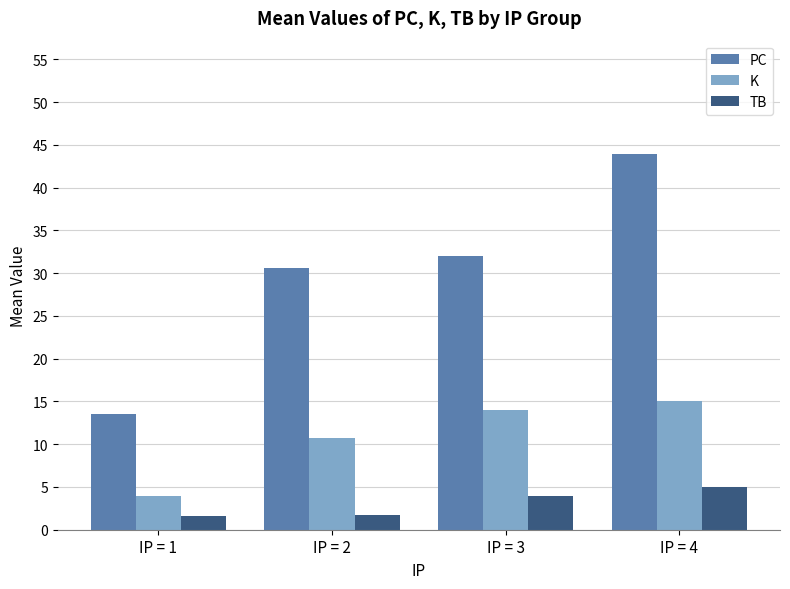

Rank the series by their average value, from lowest to highest.

TB, K, PC